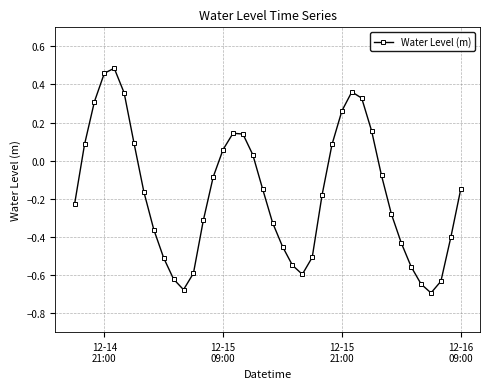

How many interior local valleys (lower than both neighbors) does the data have?

3